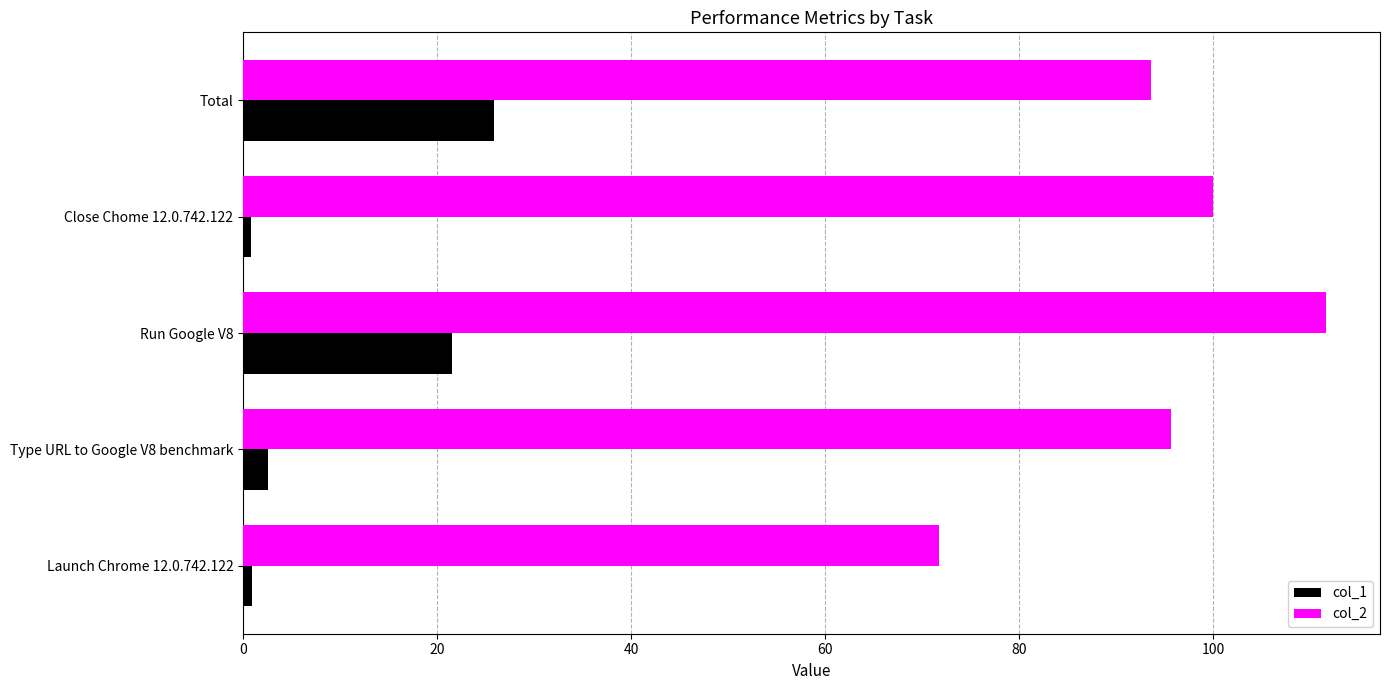

What is the difference between the second highest and minimum values in the col_1 series?

20.7